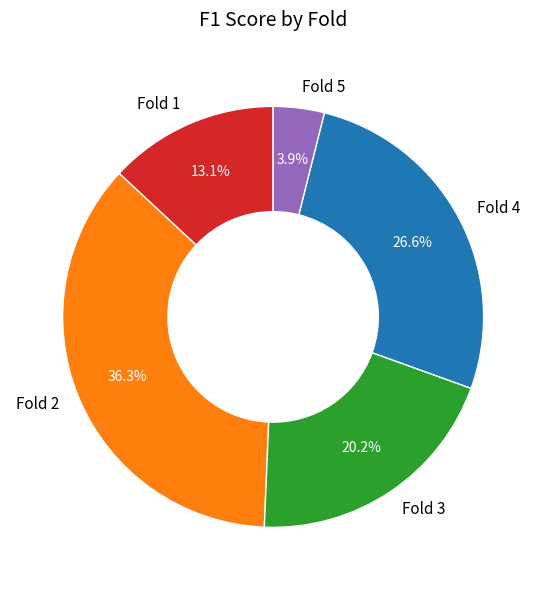

True or false: Fold 1 accounts for 21% of the total.

False